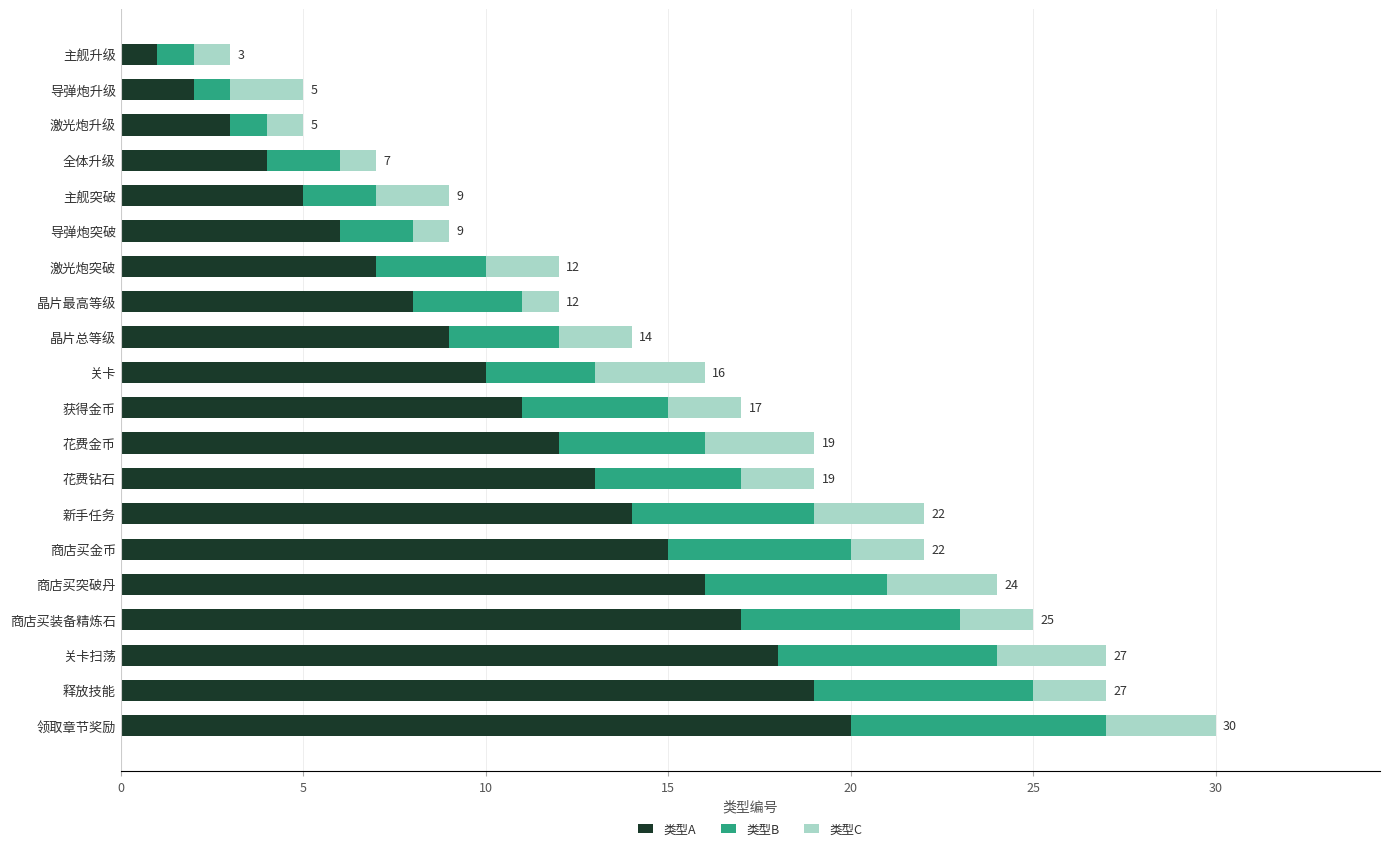

Rank the categories by 类型A value from highest to lowest.

领取章节奖励, 释放技能, 关卡扫荡, 商店买装备精炼石, 商店买突破丹, 商店买金币, 新手任务, 花费钻石, 花费金币, 获得金币, 关卡, 晶片总等级, 晶片最高等级, 激光炮突破, 导弹炮突破, 主舰突破, 全体升级, 激光炮升级, 导弹炮升级, 主舰升级